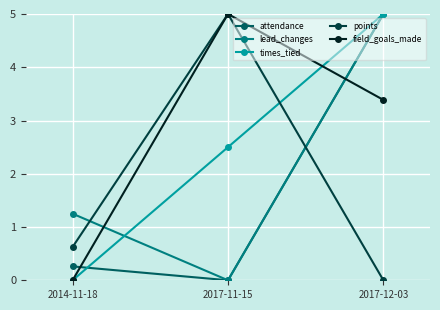

What is the spread (max minus min) of values at 2017-12-03?

5.0